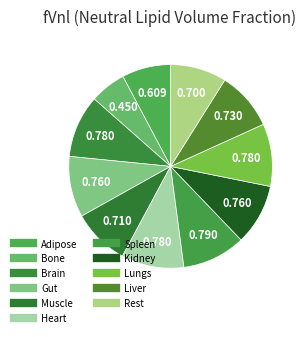

What is the total percentage of Heart and Rest?

18.9%